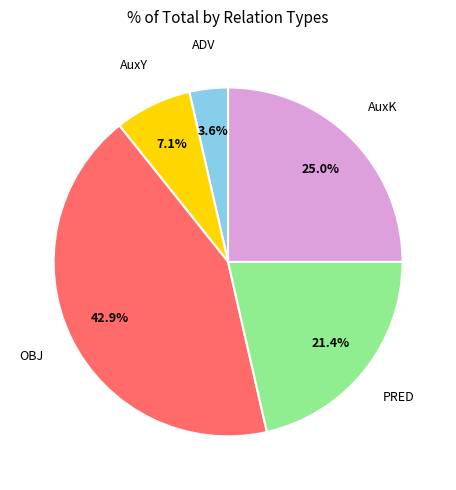

Is there a majority slice in this chart?

No